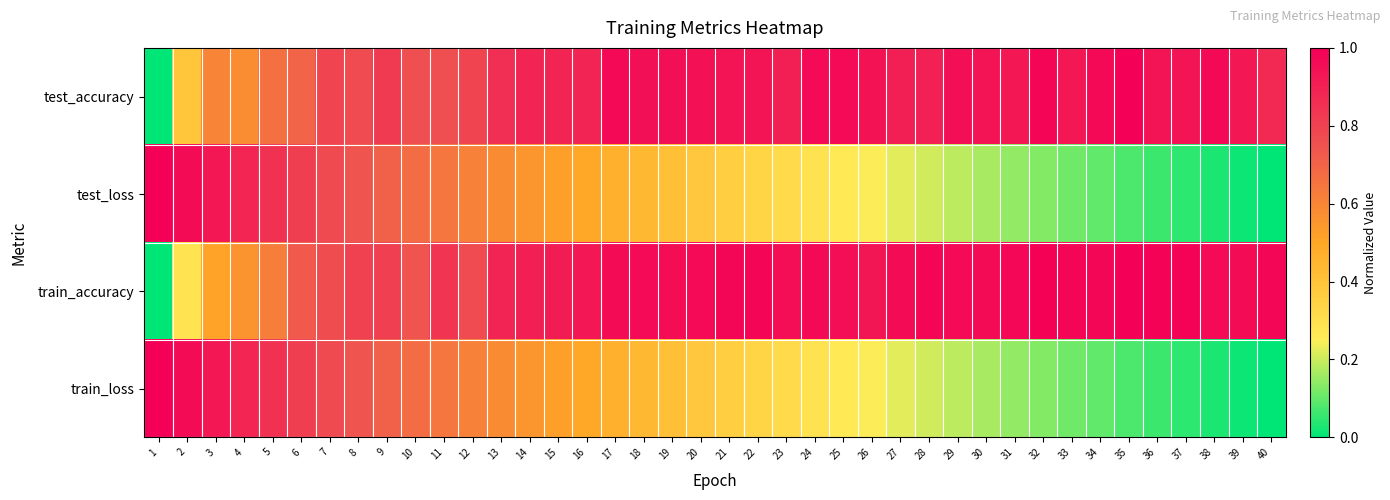

Reading right to left, list all the values displayed in this chart.

test_accuracy: 40=0.9	39=0.9	38=1.0	37=0.9	36=0.9	35=1.0	34=1.0	33=0.9	32=1.0	31=0.9	30=0.9	29=1.0	28=0.9	27=0.9	26=0.9	25=1.0	24=1.0	23=0.9	22=0.9	21=0.9	20=0.9	19=1.0	18=1.0	17=1.0	16=0.9	15=0.9	14=0.9	13=0.9	12=0.8	11=0.8	10=0.8	9=0.8	8=0.8	7=0.8	6=0.7	5=0.7	4=0.6	3=0.6	2=0.4	1=0.0
test_loss: 40=0.0	39=0.0	38=0.0	37=0.0	36=0.1	35=0.1	34=0.1	33=0.1	32=0.1	31=0.1	30=0.2	29=0.2	28=0.2	27=0.2	26=0.2	25=0.3	24=0.3	23=0.3	22=0.3	21=0.4	20=0.4	19=0.4	18=0.4	17=0.5	16=0.5	15=0.5	14=0.5	13=0.6	12=0.6	11=0.6	10=0.7	9=0.7	8=0.7	7=0.8	6=0.8	5=0.8	4=0.9	3=0.9	2=1.0	1=1.0
train_accuracy: 40=1.0	39=1.0	38=1.0	37=1.0	36=1.0	35=1.0	34=1.0	33=1.0	32=1.0	31=1.0	30=1.0	29=1.0	28=1.0	27=1.0	26=0.9	25=1.0	24=1.0	23=1.0	22=1.0	21=1.0	20=1.0	19=1.0	18=1.0	17=1.0	16=0.9	15=0.9	14=0.9	13=0.9	12=0.8	11=0.8	10=0.7	9=0.8	8=0.8	7=0.8	6=0.7	5=0.6	4=0.6	3=0.5	2=0.3	1=0.0
train_loss: 40=0.0	39=0.0	38=0.0	37=0.0	36=0.1	35=0.1	34=0.1	33=0.1	32=0.1	31=0.1	30=0.2	29=0.2	28=0.2	27=0.2	26=0.2	25=0.3	24=0.3	23=0.3	22=0.3	21=0.4	20=0.4	19=0.4	18=0.4	17=0.5	16=0.5	15=0.5	14=0.5	13=0.6	12=0.6	11=0.6	10=0.7	9=0.7	8=0.7	7=0.8	6=0.8	5=0.8	4=0.9	3=0.9	2=1.0	1=1.0